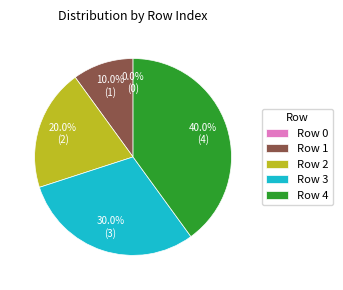

Rank the categories by value from highest to lowest.

Row 4, Row 3, Row 2, Row 1, Row 0